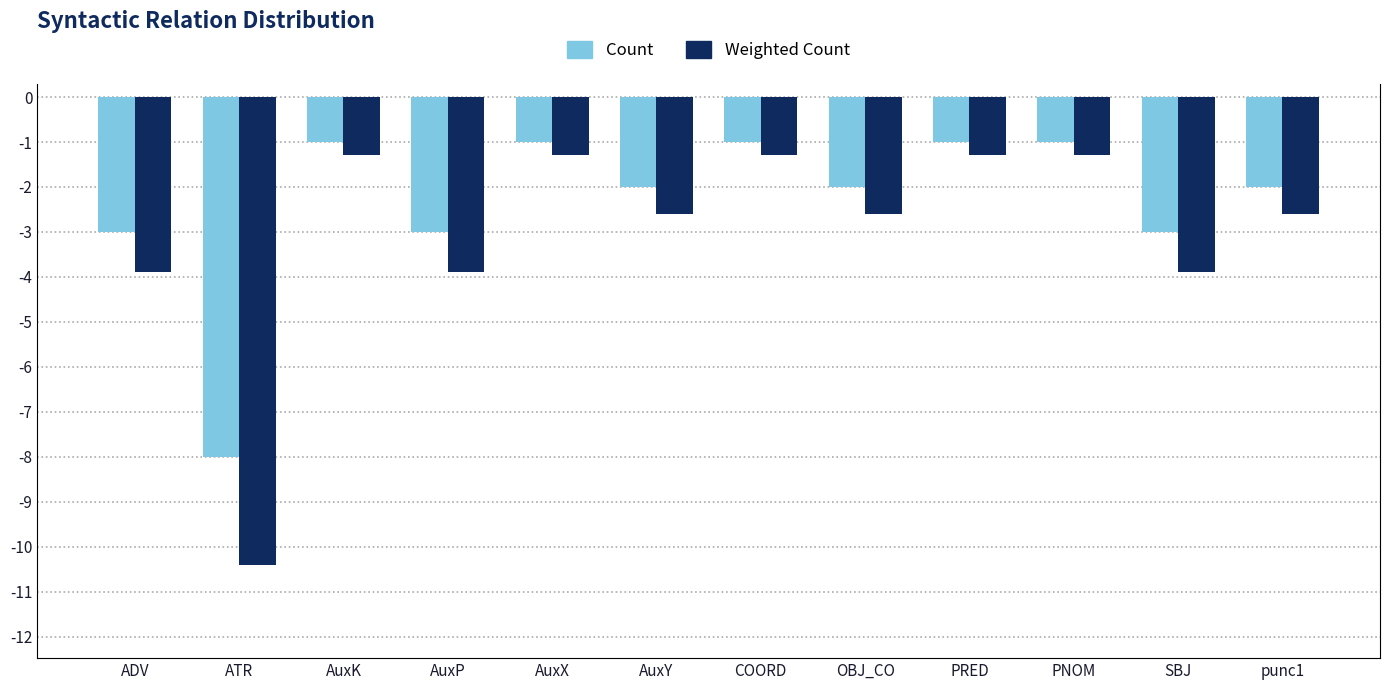

How many values in the Weighted Count series are below -2?

7